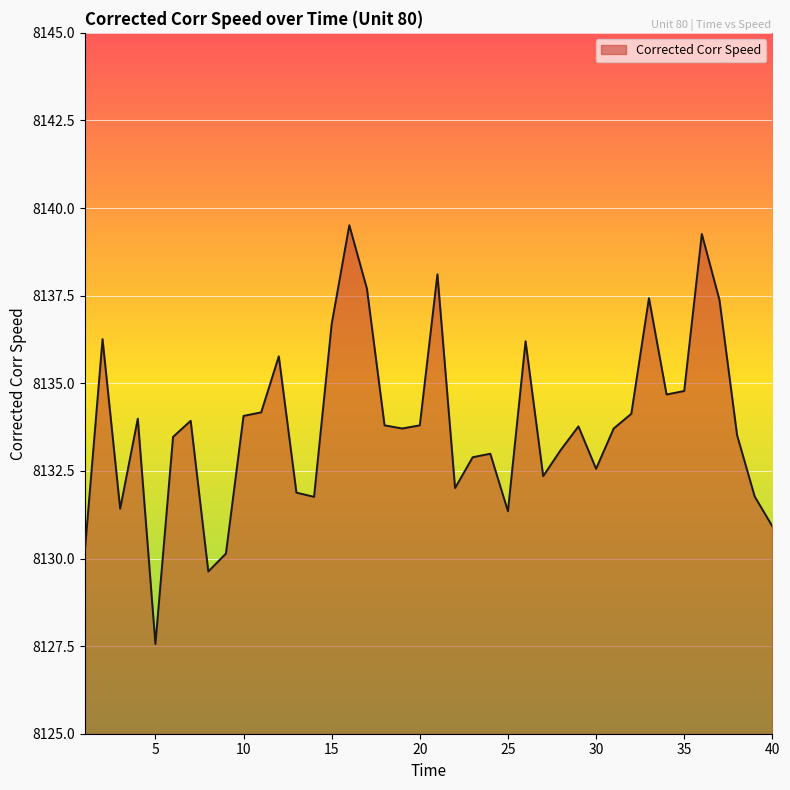

What is the minimum value shown in the chart?

8127.6